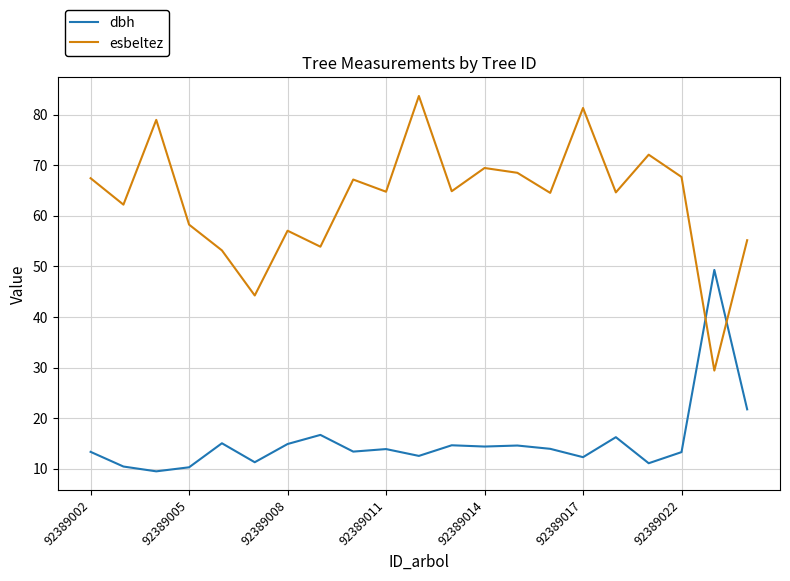

How many times do esbeltez and dbh cross each other?

2